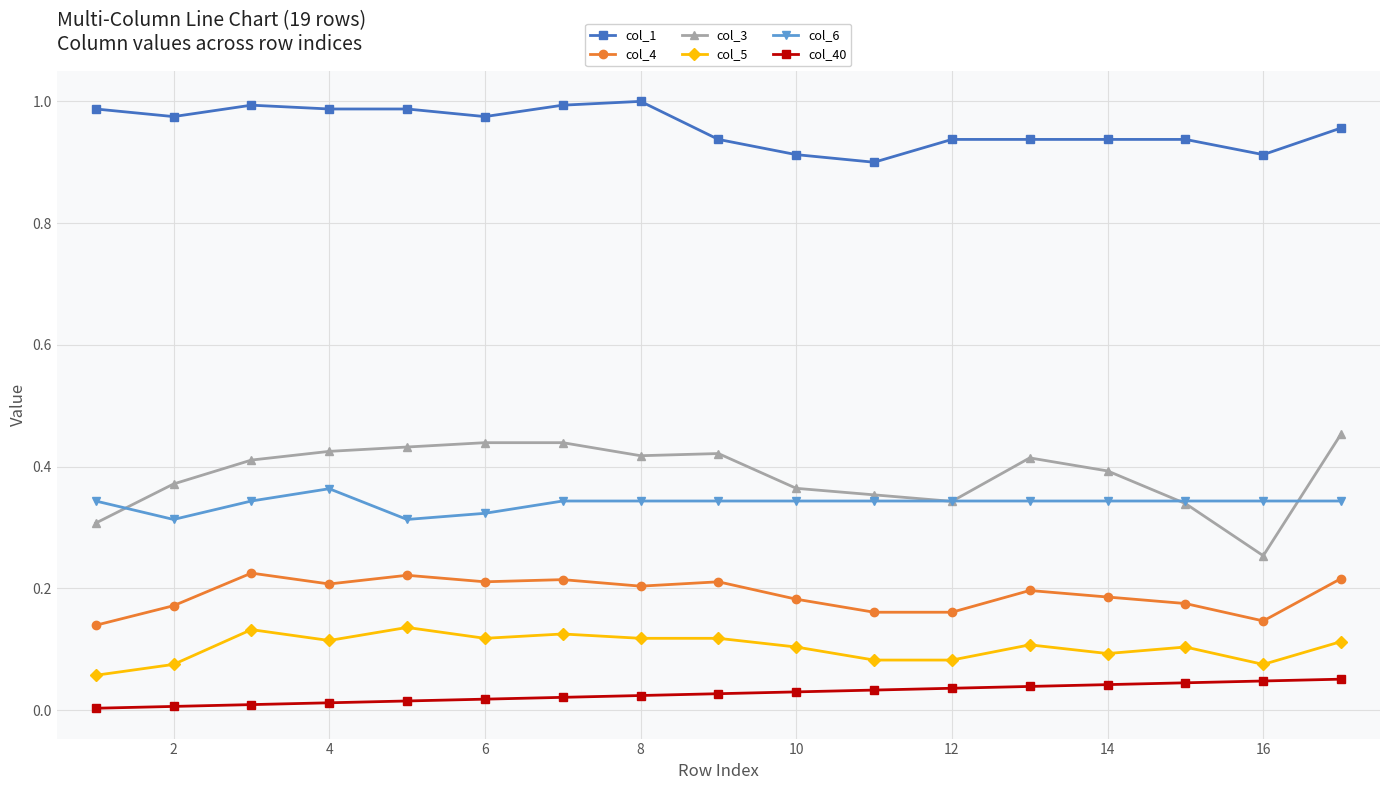

True or false: col_4 has more than 2 interior local peaks.

True